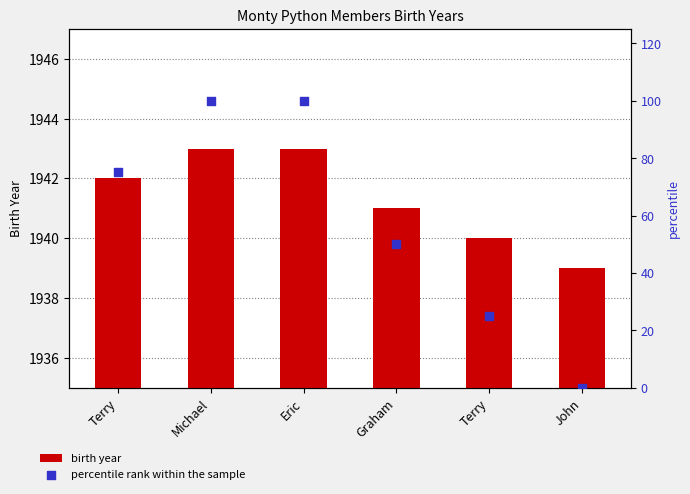

Which series has the widest spread of Y values?

percentile rank within the sample